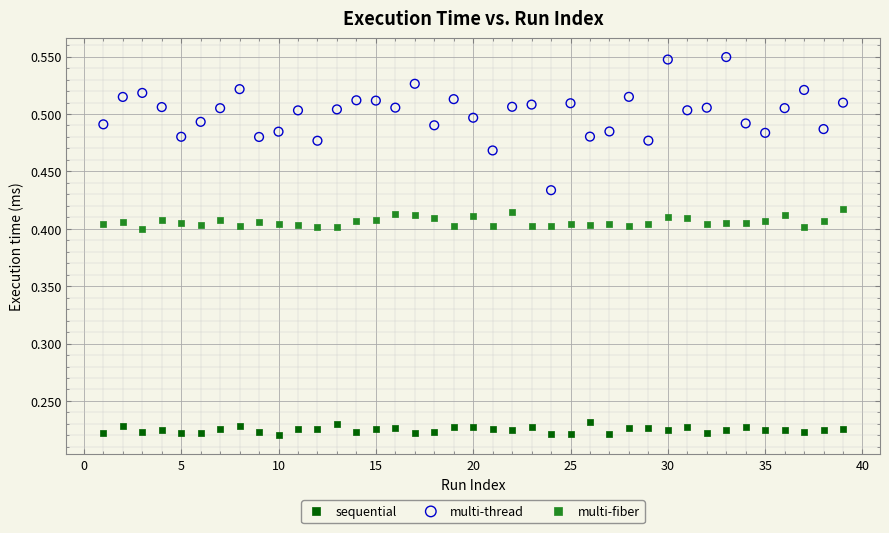

What is the X range (max minus min) for the scatter plot?

38.0